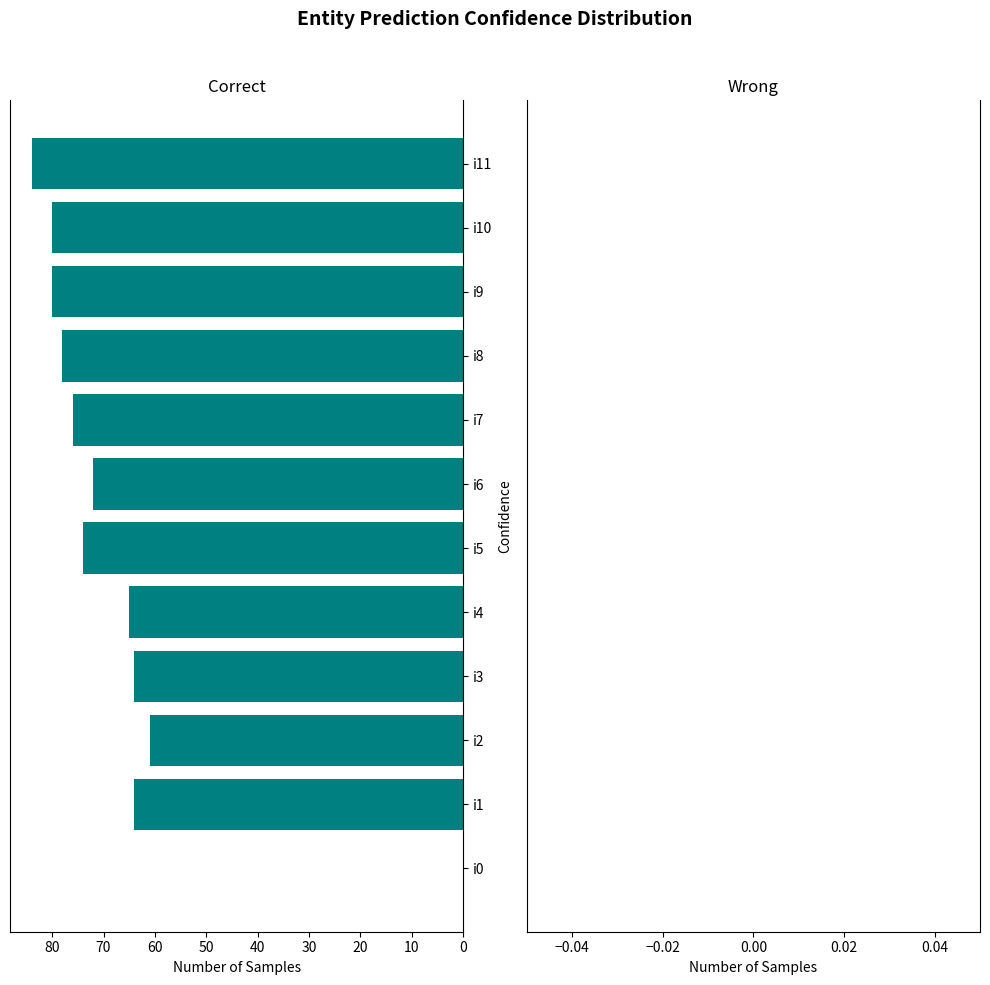

What is the maximum value shown in the chart?

84